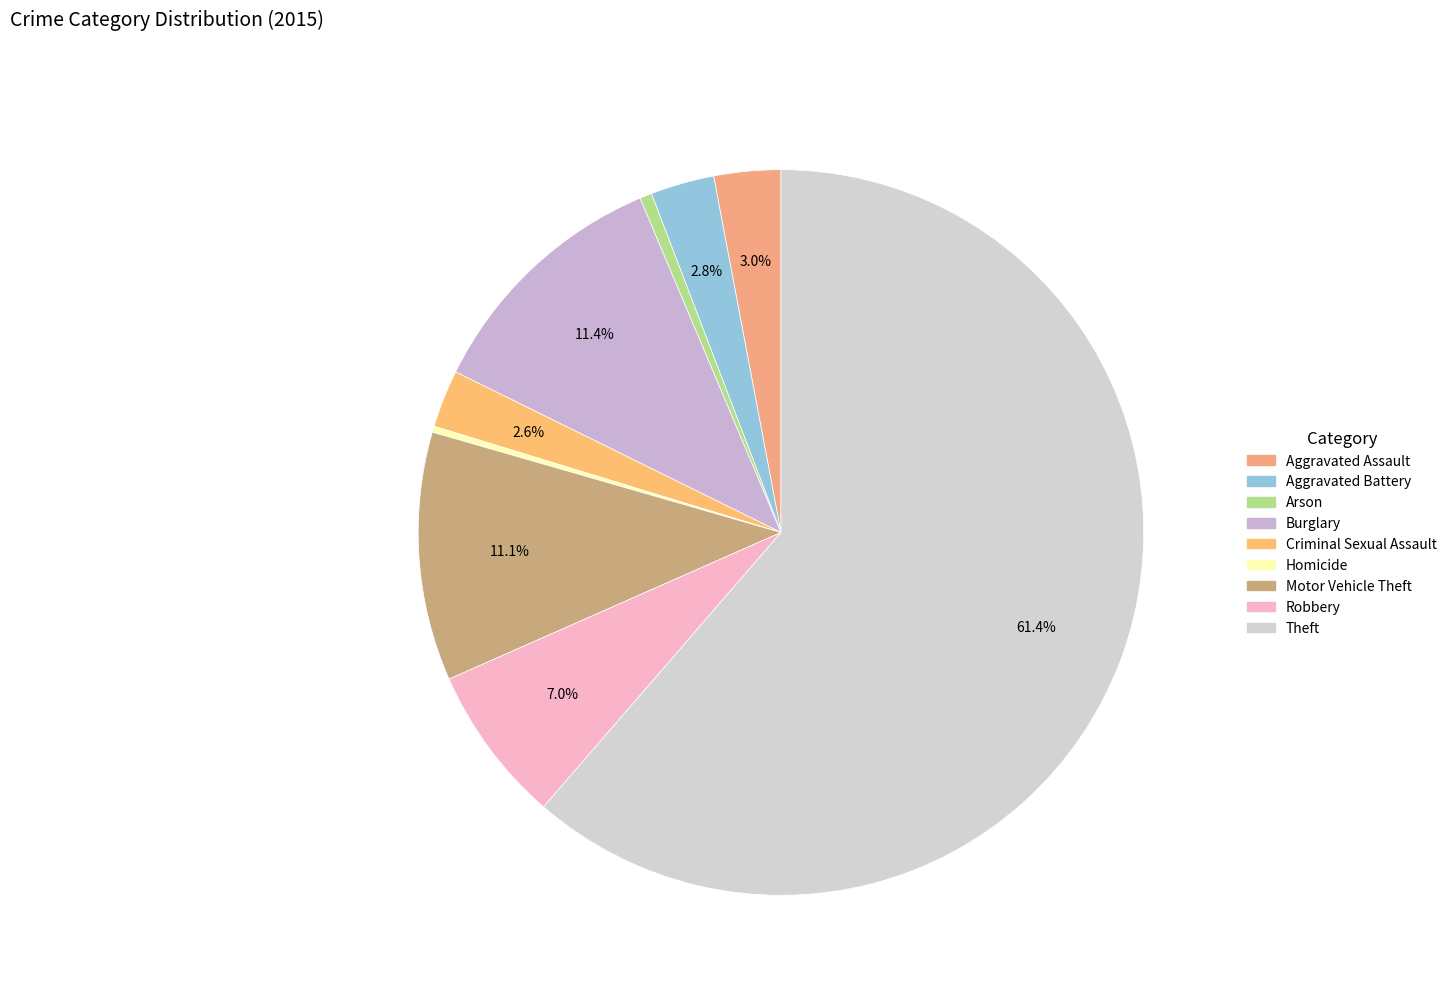

True or false: Homicide accounts for 1% of the total.

False